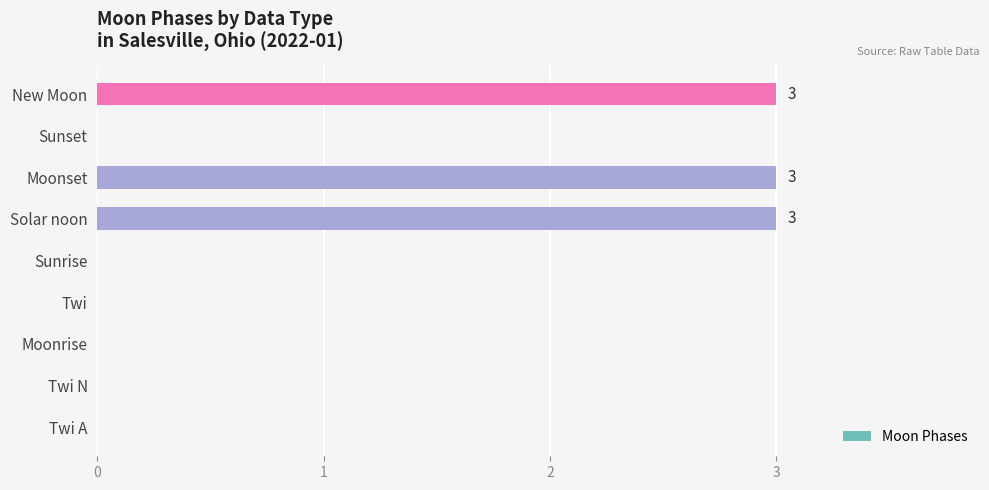

Read the value at Solar noon.

3